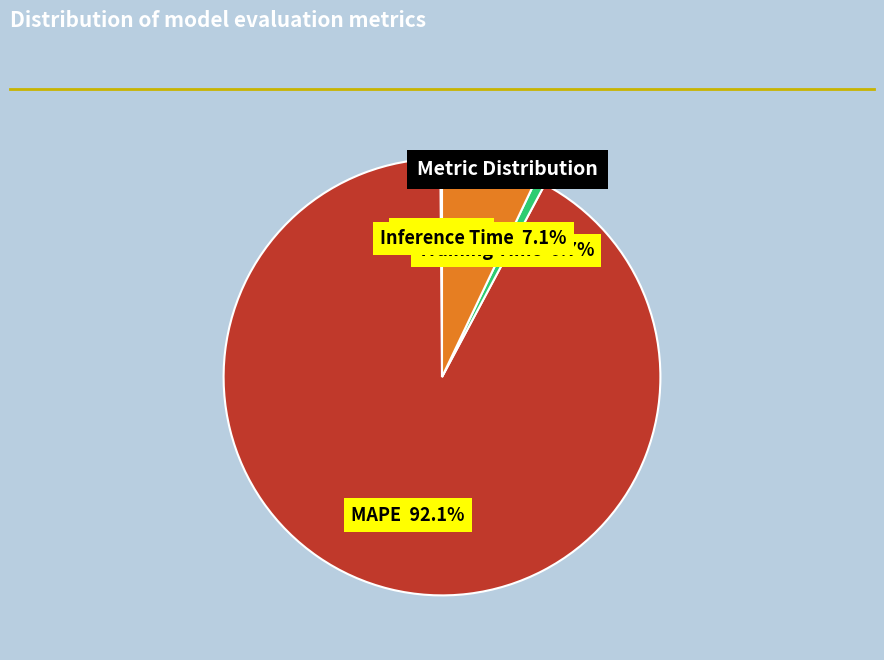

Does any single category account for the majority?

Yes